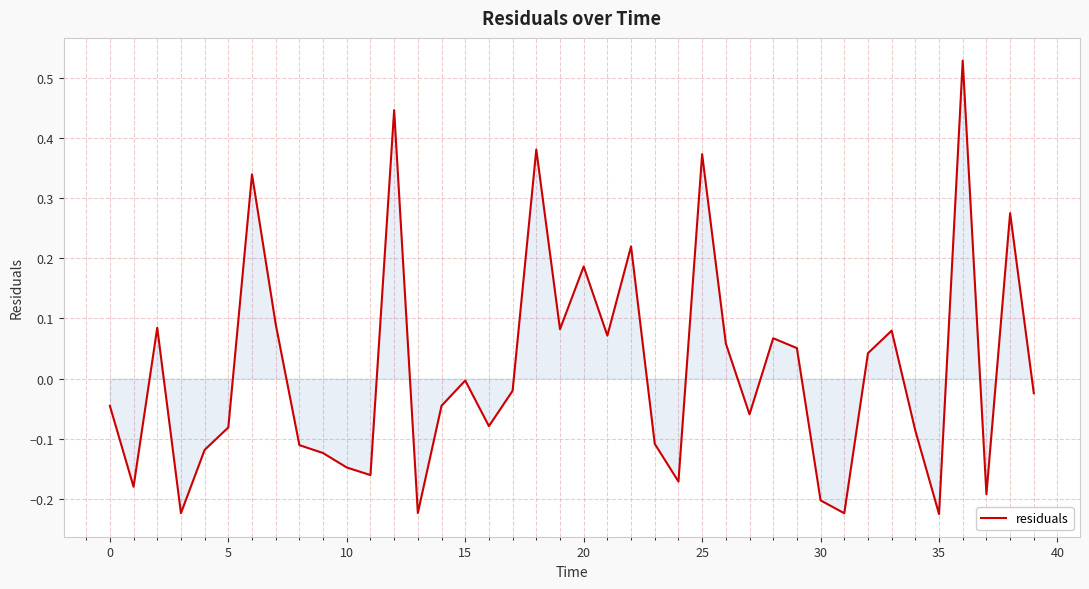

What is the difference between the maximum and second lowest values?

0.8